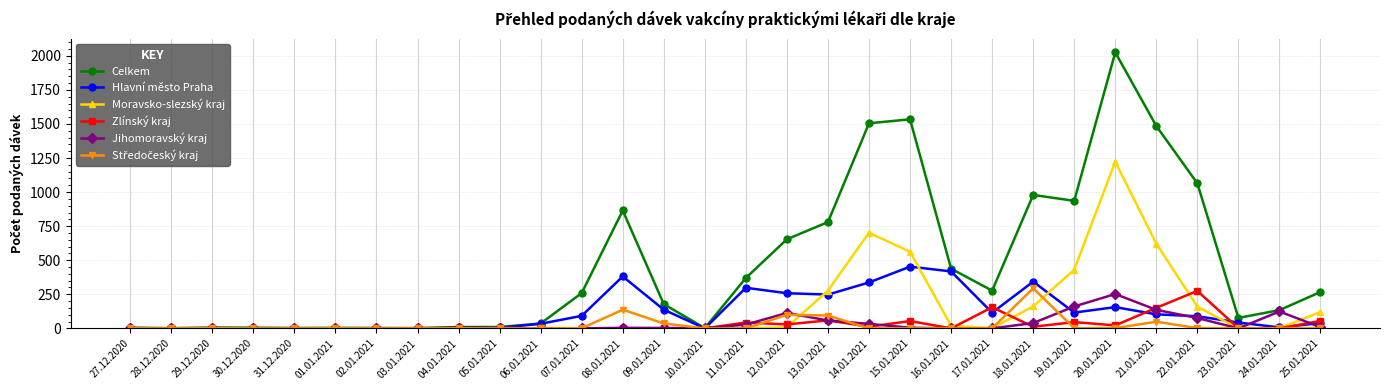

The value of Moravsko-slezský kraj at 20.01.2021 is 1222. True or false?

True